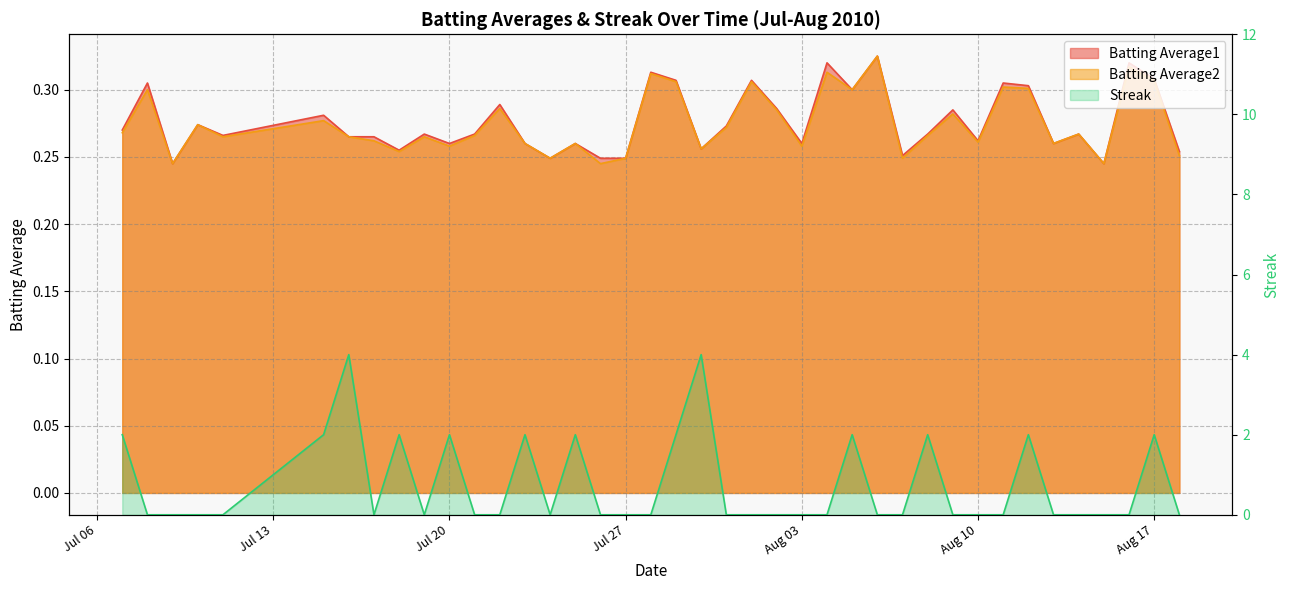

The Batting Average2 series shows 0.2 at Jul 27. True or false?

True